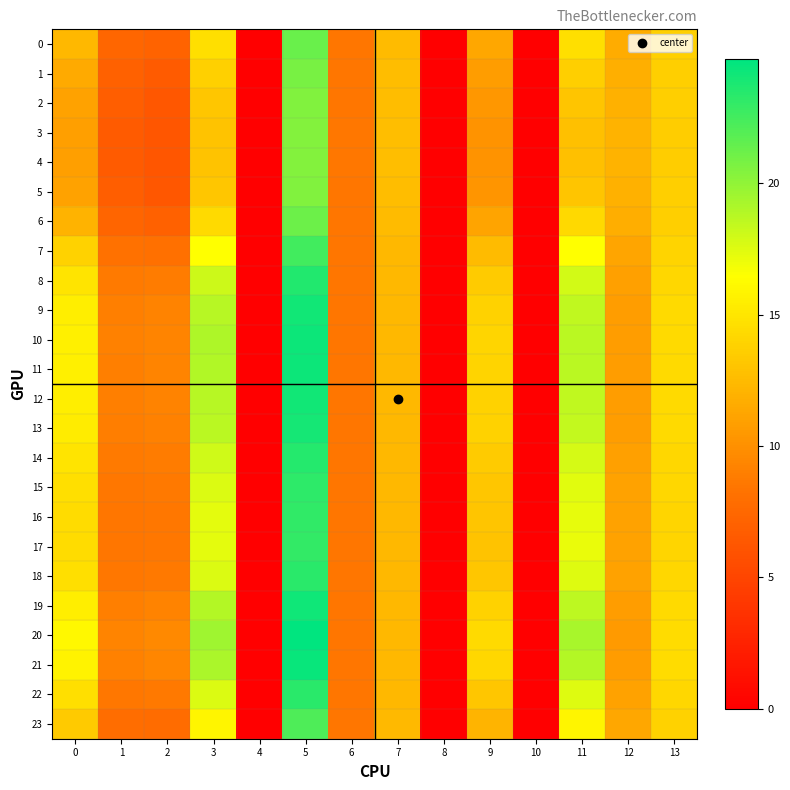

Between 1 and 7, which series saw the biggest shift?

4